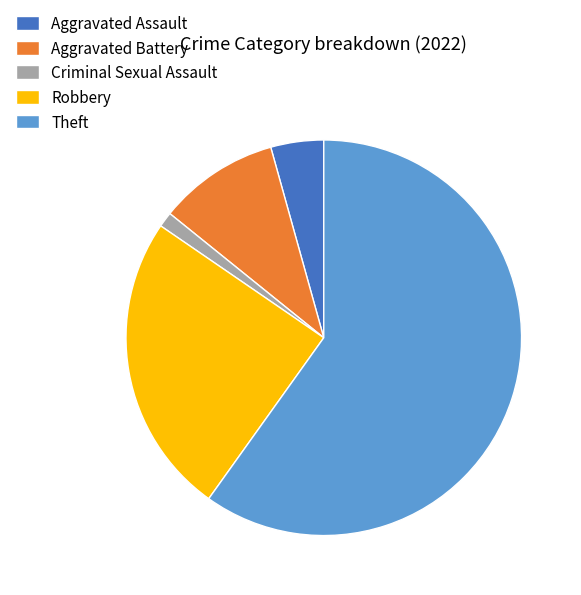

True or false: Aggravated Assault accounts for 4% of the total.

True